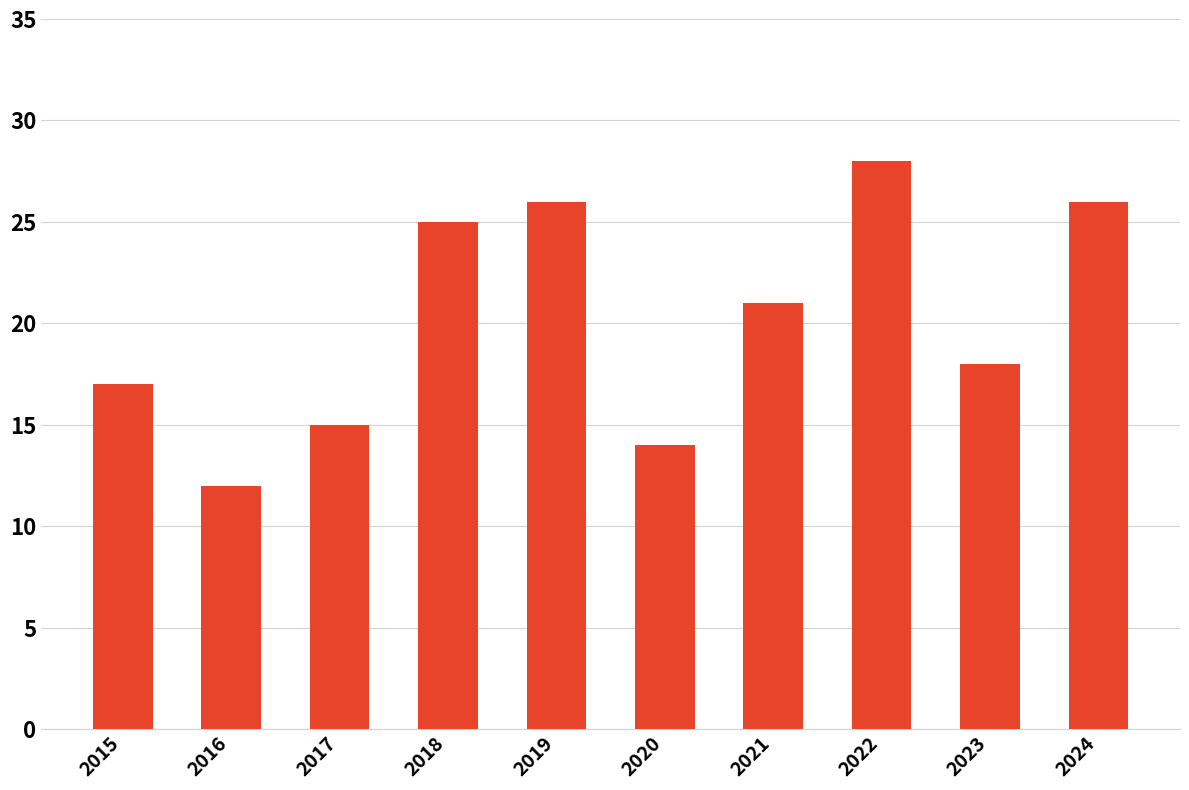

What is the difference between the maximum and second lowest values?

14